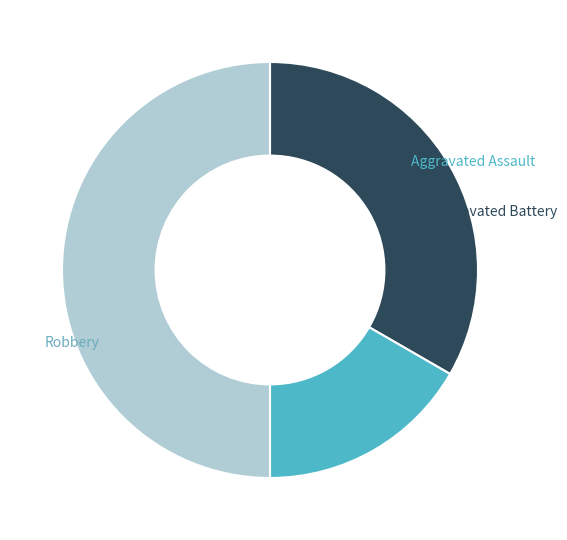

To the nearest percent, what is the difference between the largest and smallest slice percentages?

33%